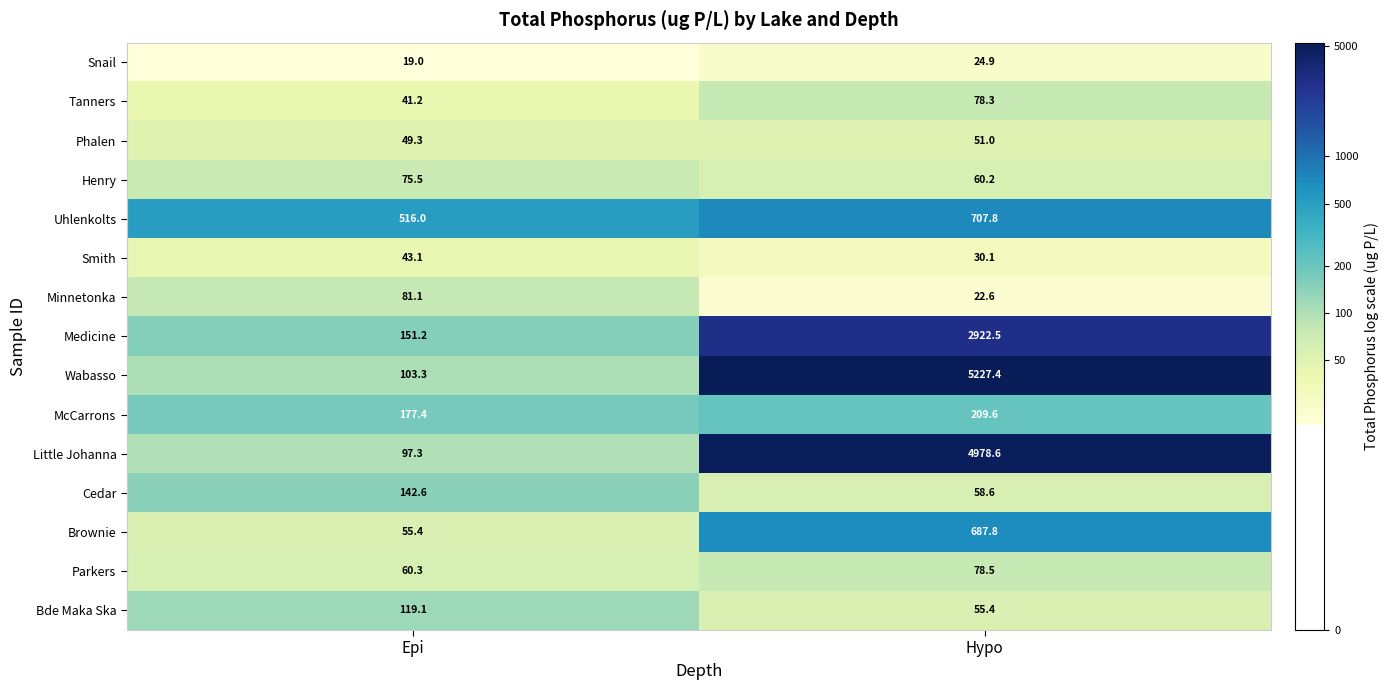

What is the total value across all series at Hypo?

15193.3